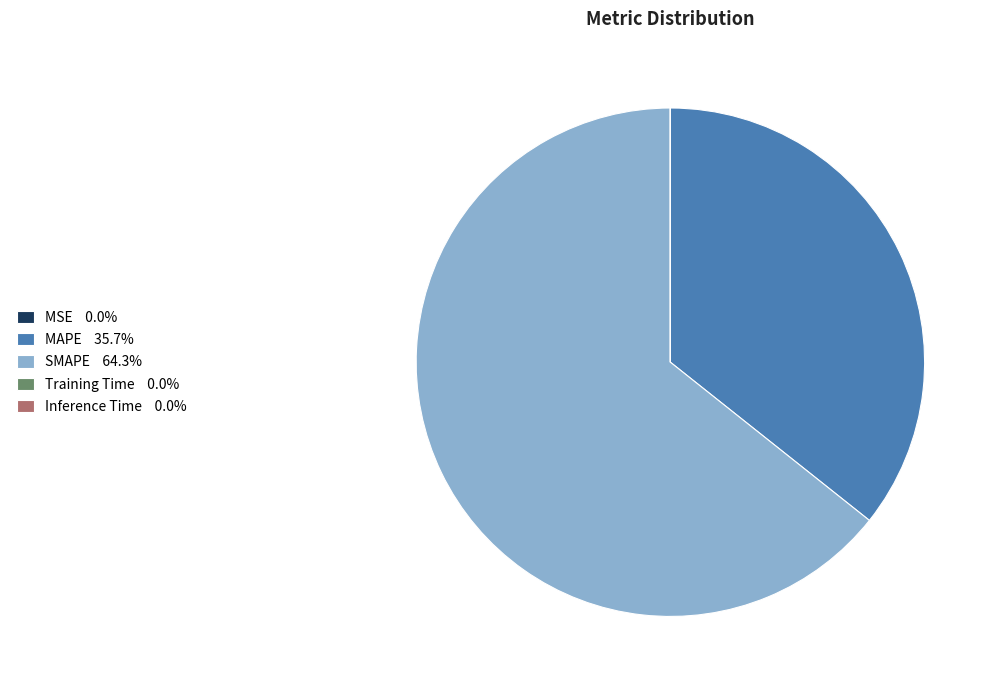

Between SMAPE and MAPE, which is larger?

SMAPE